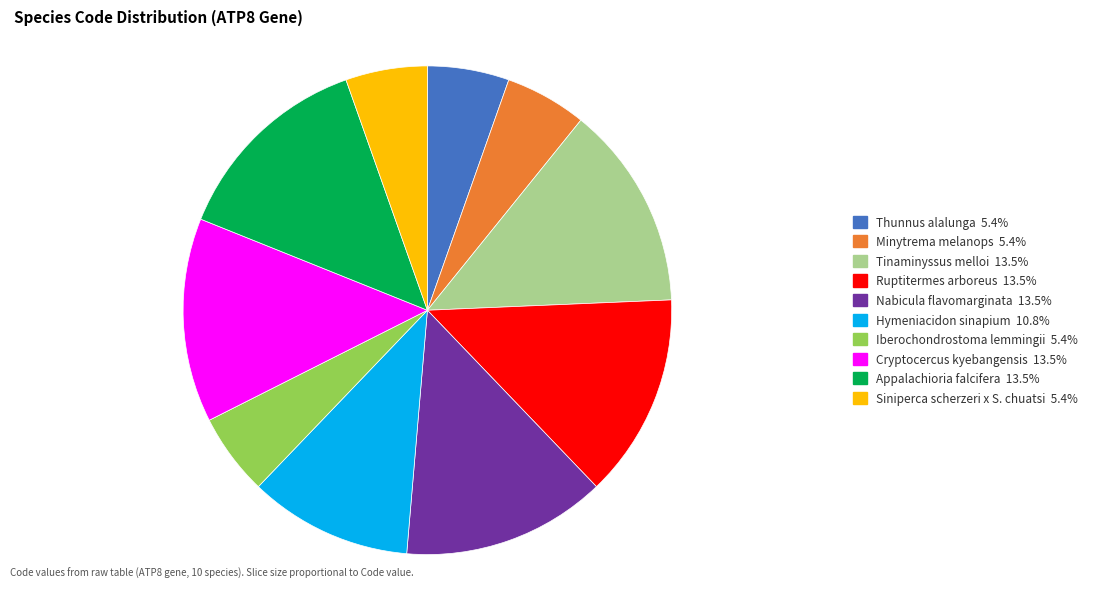

Is there any slice that represents more than half of the pie?

No